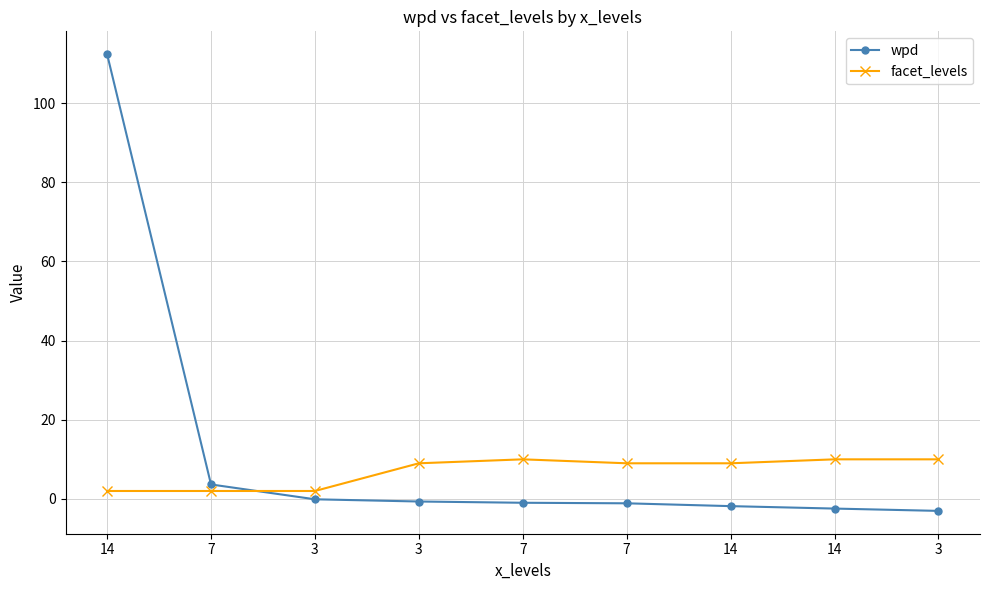

Which has a higher value, 3 or 14?

14